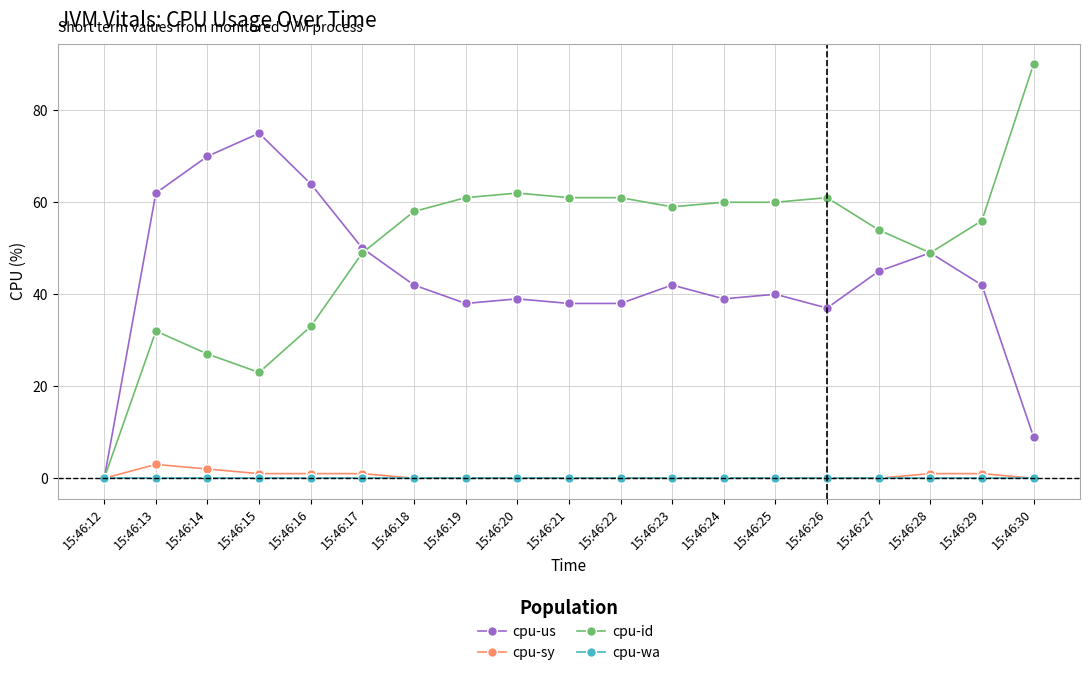

Reading right to left, transcribe all the data shown in this chart.

cpu-us: 9	42	49	45	37	40	39	42	38	38	39	38	42	50	64	75	70	62	0
cpu-sy: 0	1	1	0	0	0	0	0	0	0	0	0	0	1	1	1	2	3	0
cpu-id: 90	56	49	54	61	60	60	59	61	61	62	61	58	49	33	23	27	32	0
cpu-wa: 0	0	0	0	0	0	0	0	0	0	0	0	0	0	0	0	0	0	0